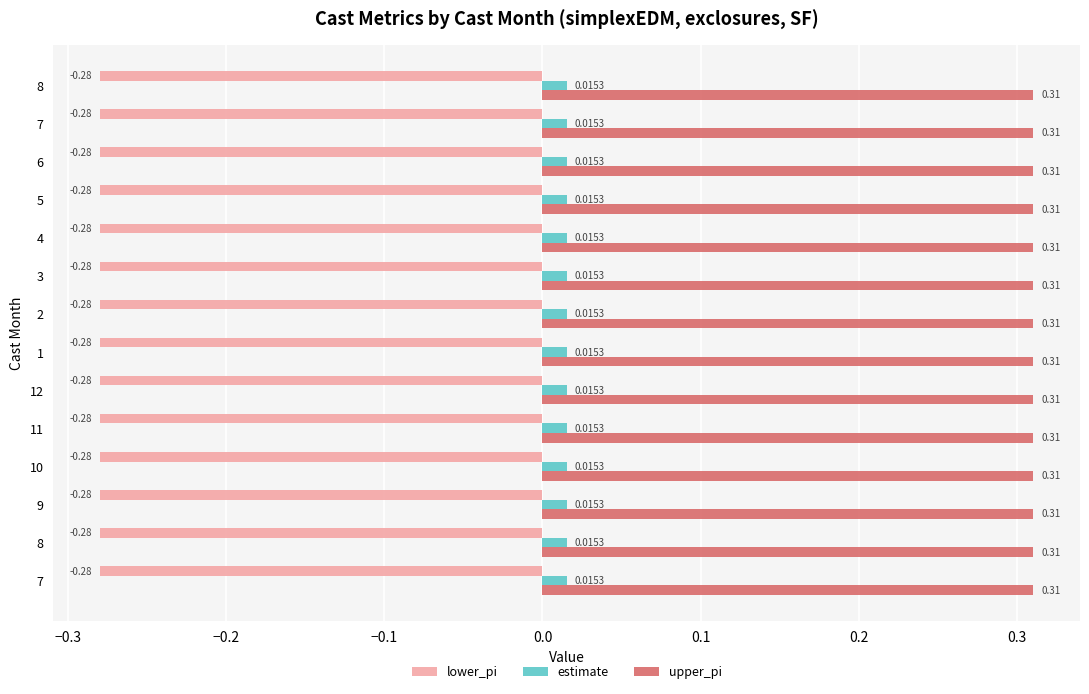

What is the average value of the lower_pi series?

-0.3